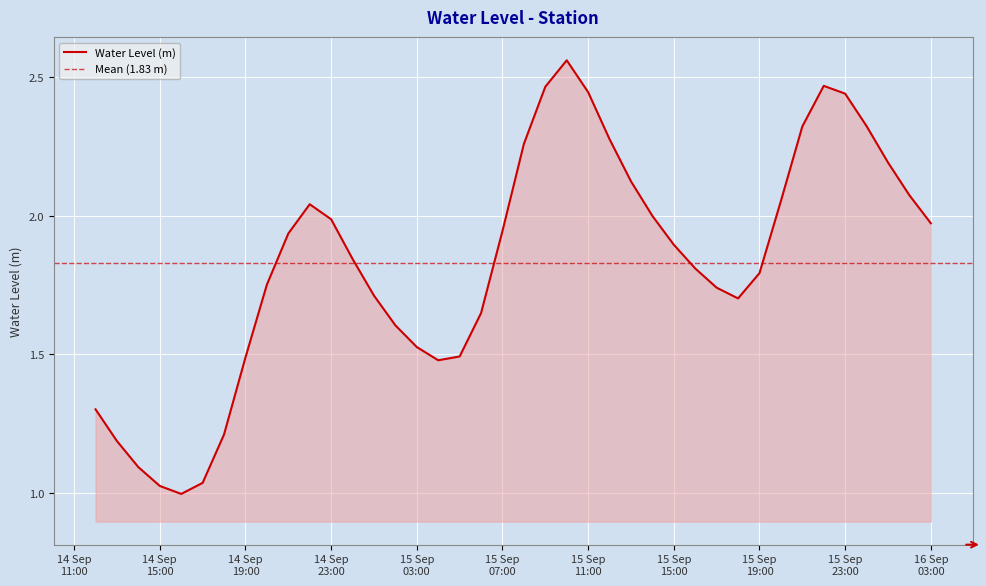

How many interior local peaks (higher than both neighbors) does the data have?

3